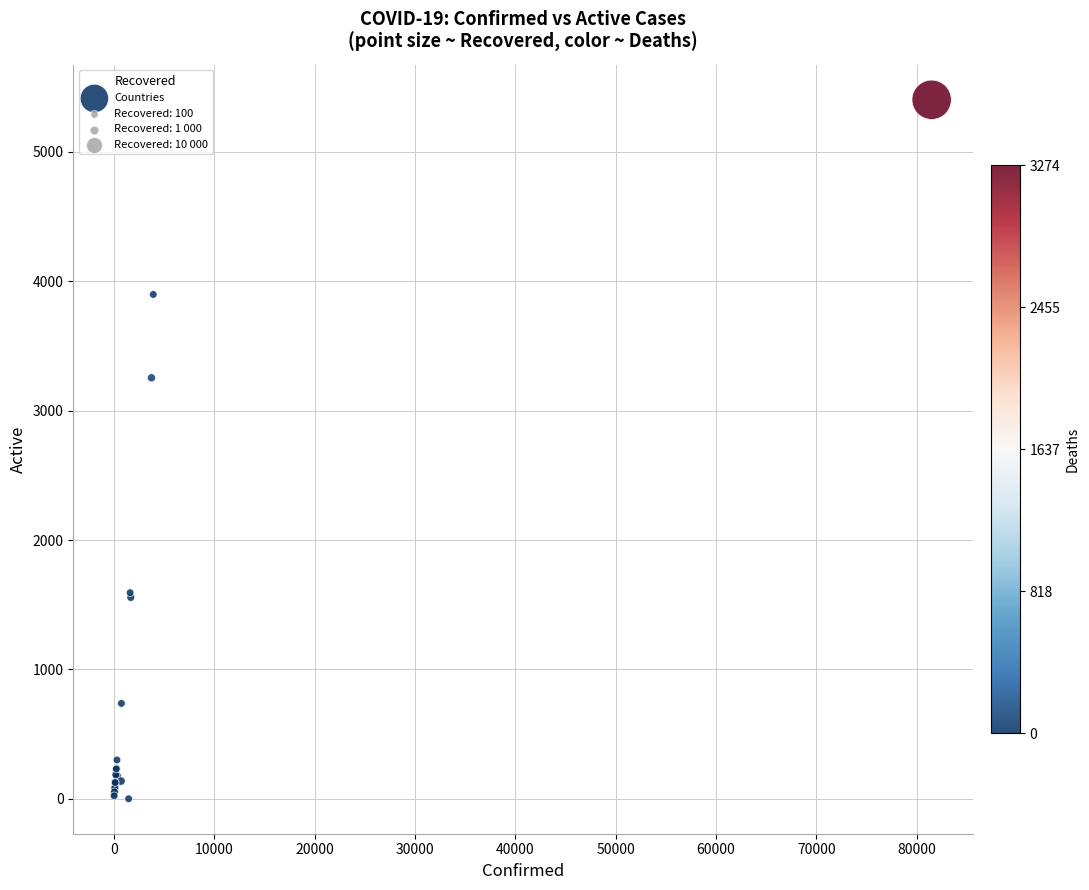

What Y value in the scatter plot is closest to 2701?

3254